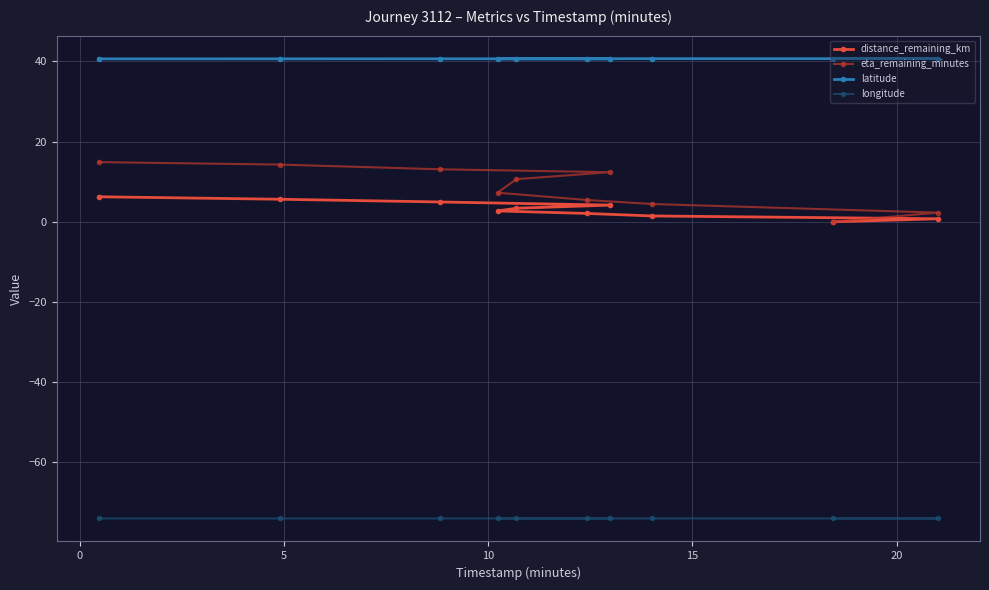

True or false: longitude and latitude intersect in this chart.

False